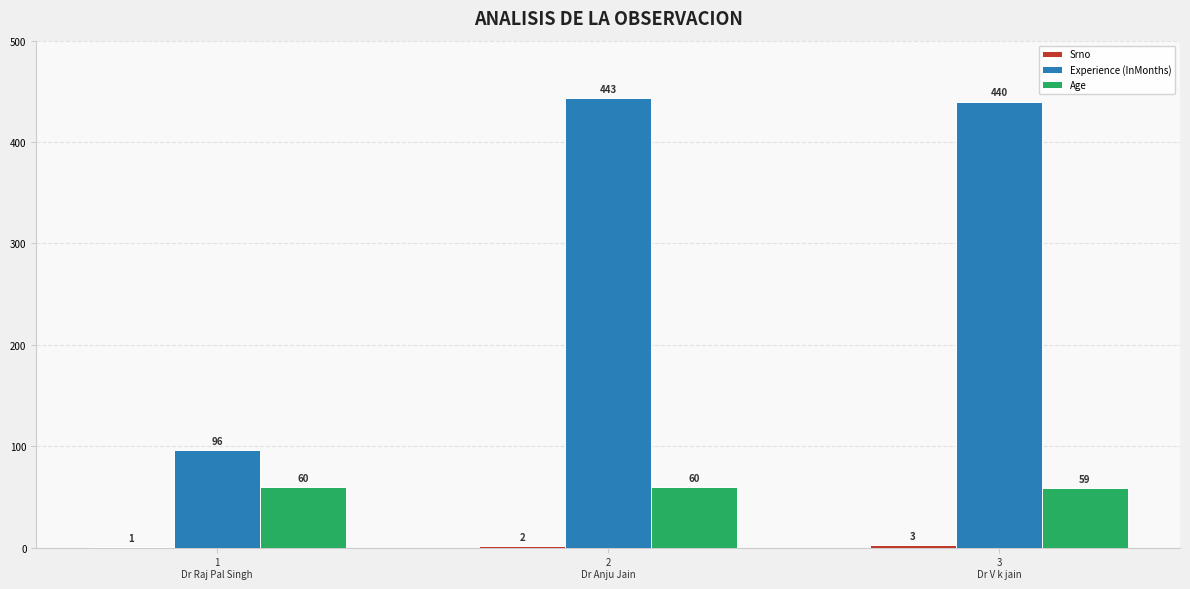

Which series has the largest total across all categories?

Experience (InMonths)